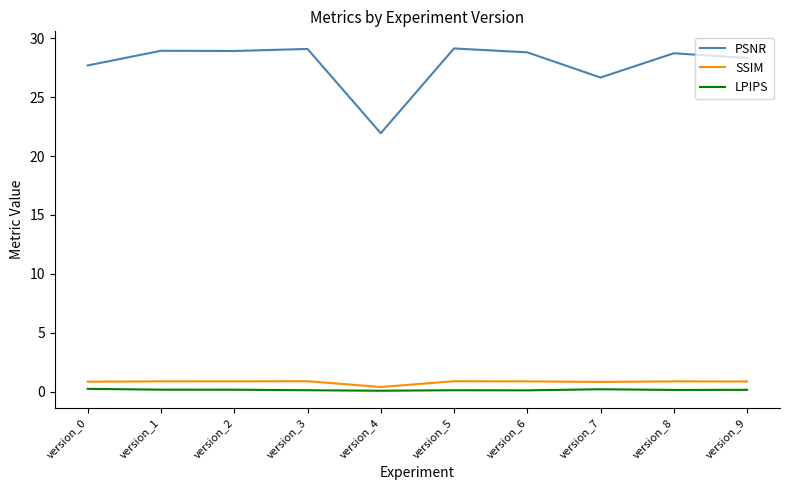

The LPIPS series shows 0.1 at version_4. True or false?

True